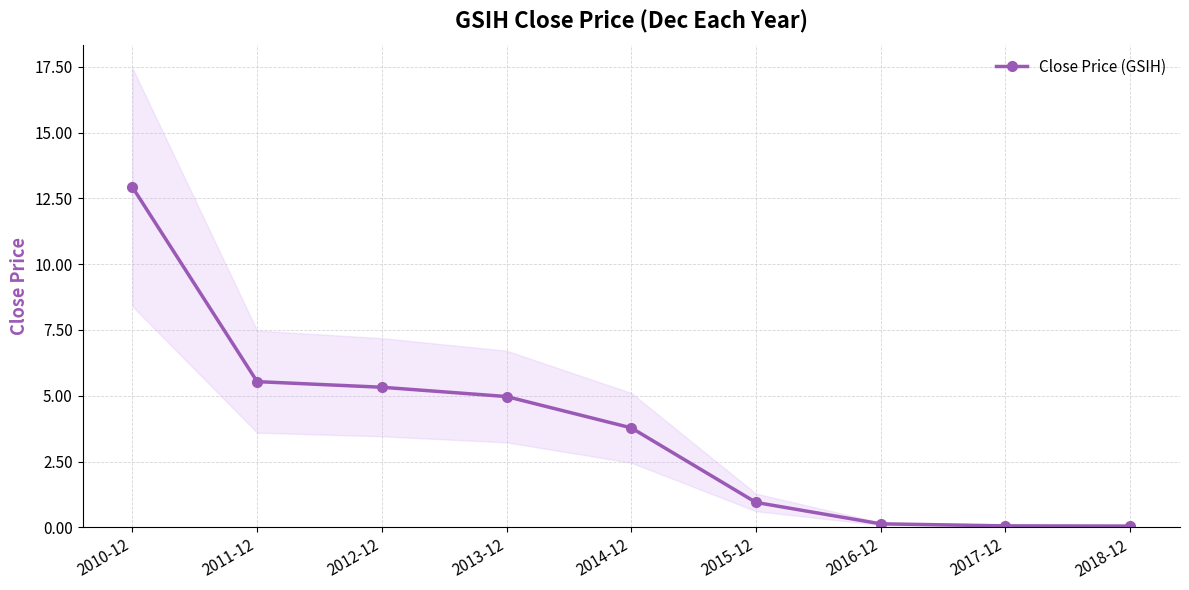

What is the difference between the values at 2014-12 and 2018-12?

3.7